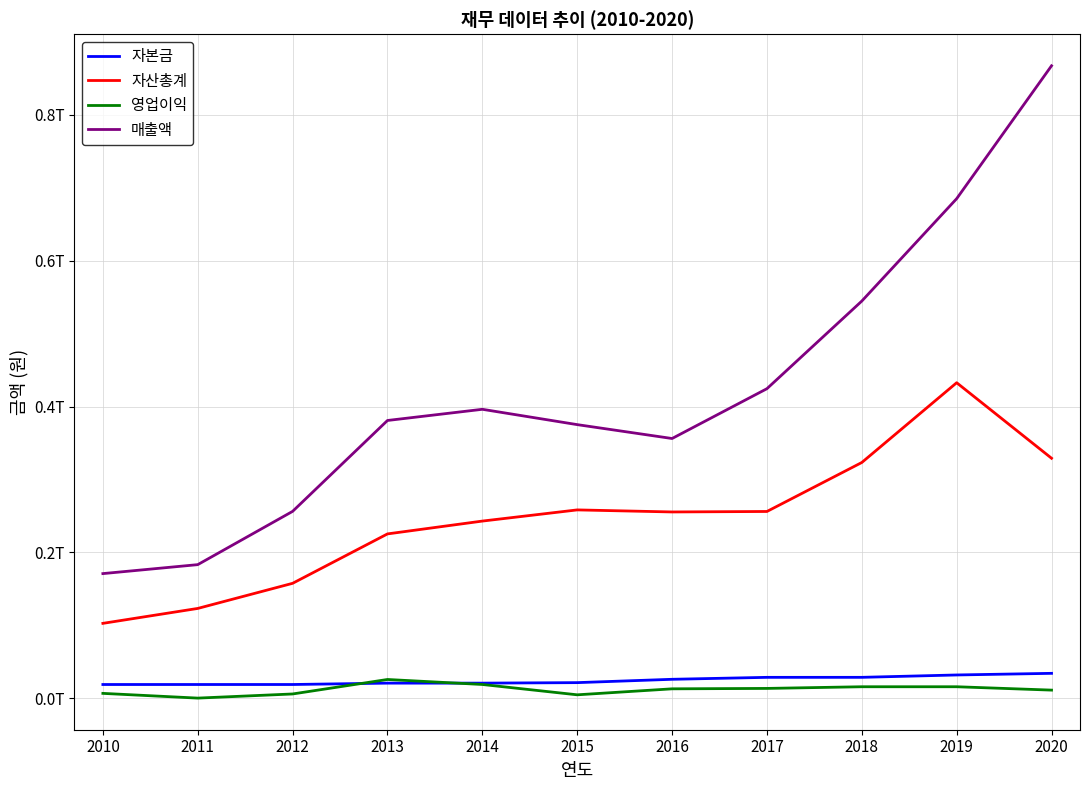

What are all the series names shown in the legend?

자본금, 자산총계, 영업이익, 매출액